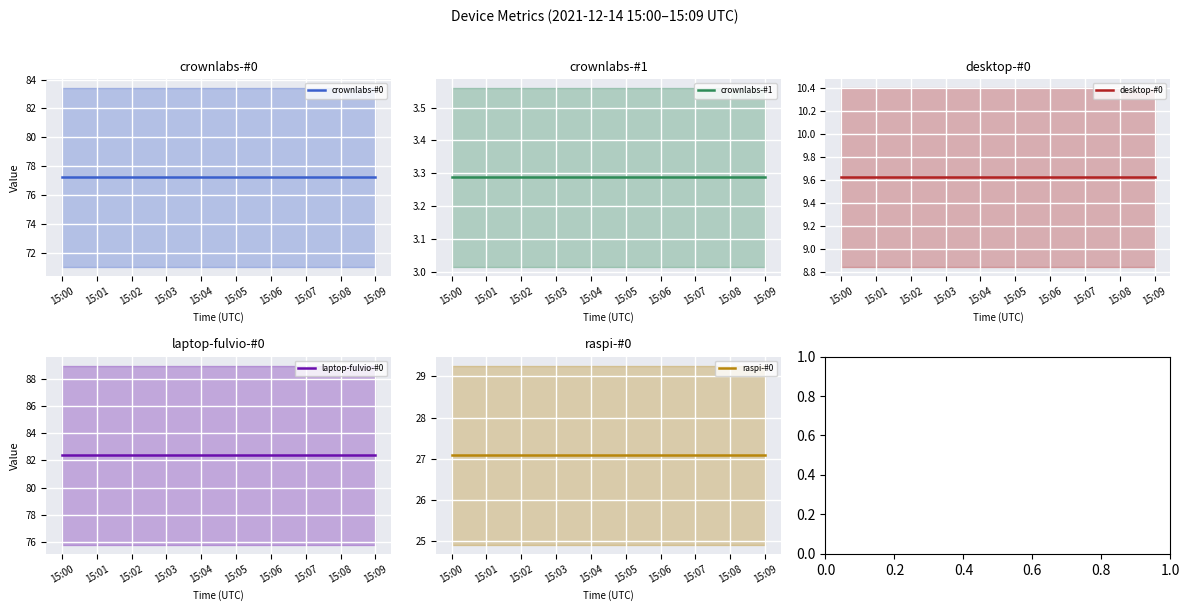

What is the highest value of the desktop-#0 series?

9.6